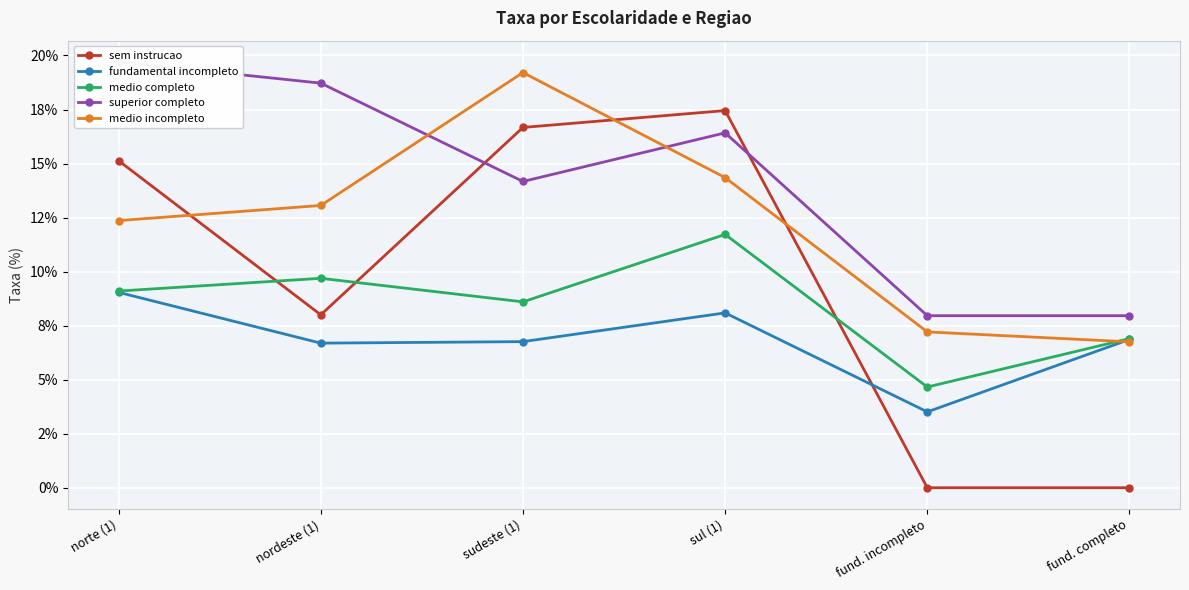

Which series has the largest total across all categories?

superior completo